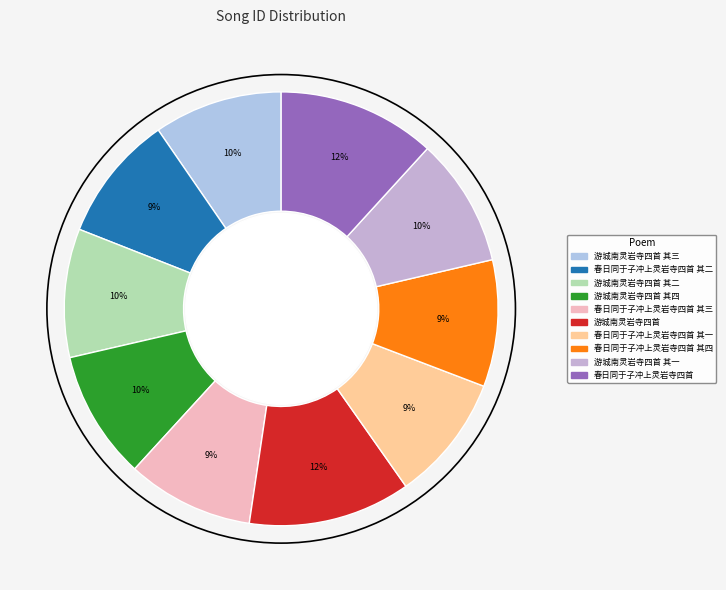

Rank the categories by value from highest to lowest.

游城南灵岩寺四首, 春日同于子冲上灵岩寺四首, 游城南灵岩寺四首 其四, 游城南灵岩寺四首 其三, 游城南灵岩寺四首 其二, 游城南灵岩寺四首 其一, 春日同于子冲上灵岩寺四首 其四, 春日同于子冲上灵岩寺四首 其三, 春日同于子冲上灵岩寺四首 其二, 春日同于子冲上灵岩寺四首 其一